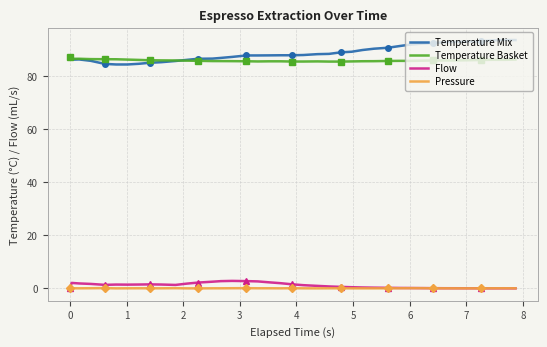

True or false: Pressure and Temperature Mix cross at least once.

False